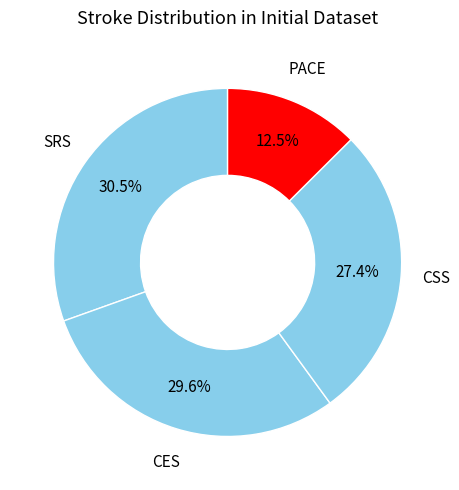

How many segments does this pie chart have?

4